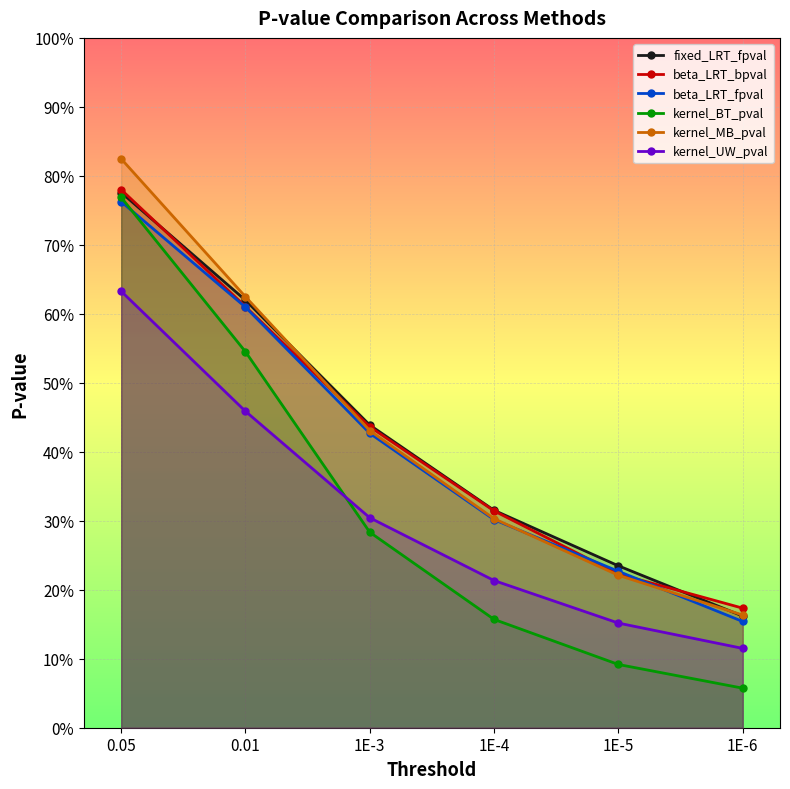

What is the approximate value of kernel_BT_pval at 1E-5?

0.1